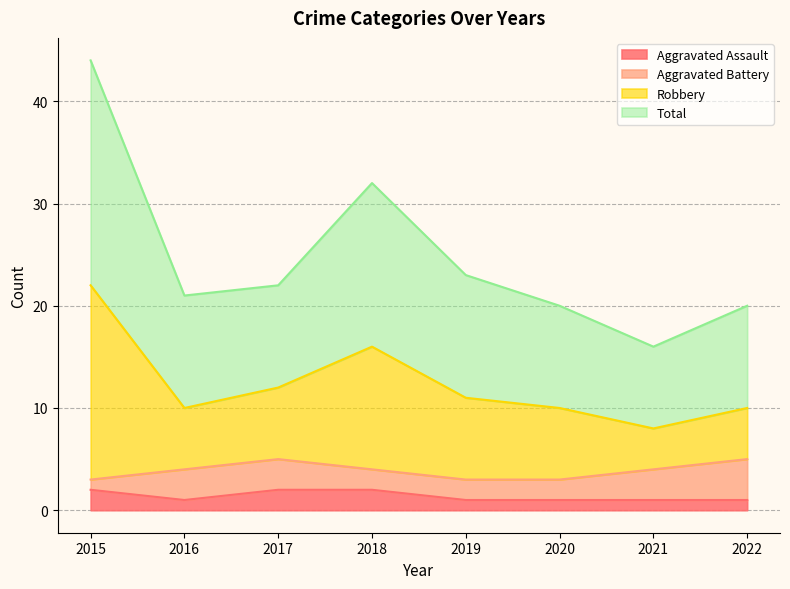

Which has a higher value, 2022 or 2017?

2017